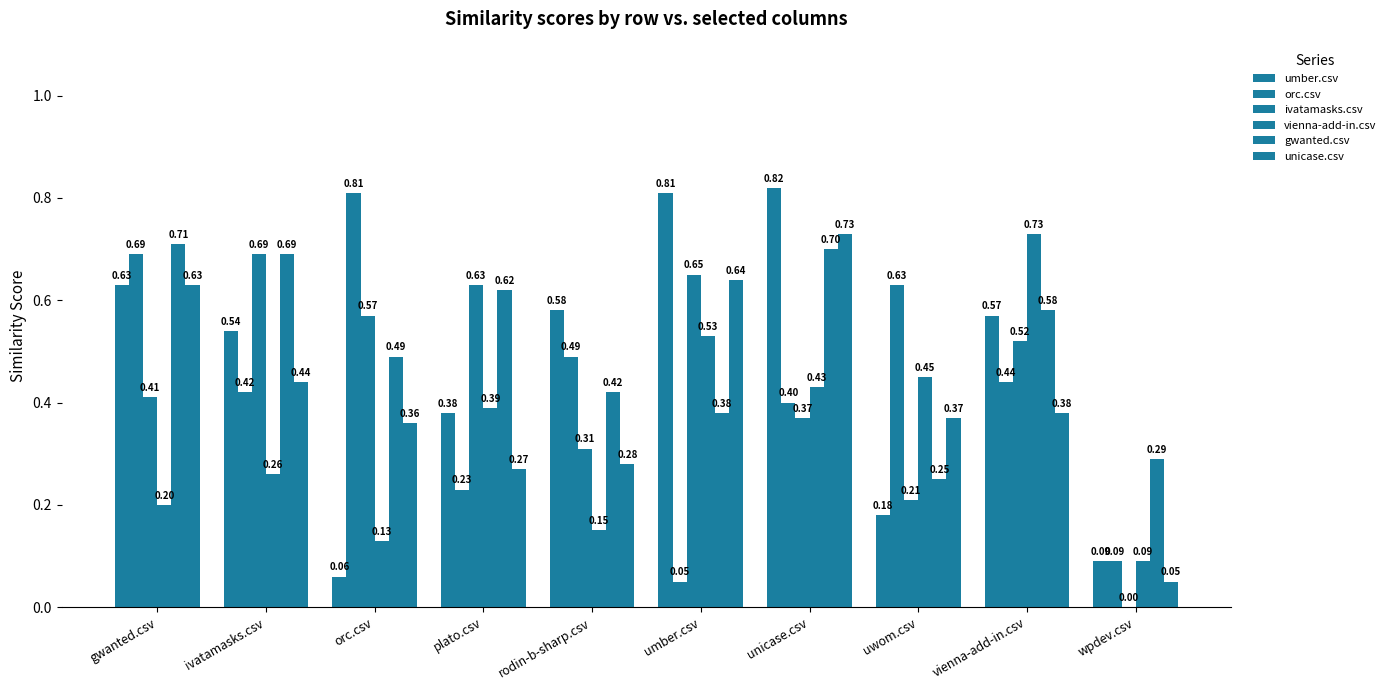

Which label corresponds to the largest value in the chart?

unicase.csv